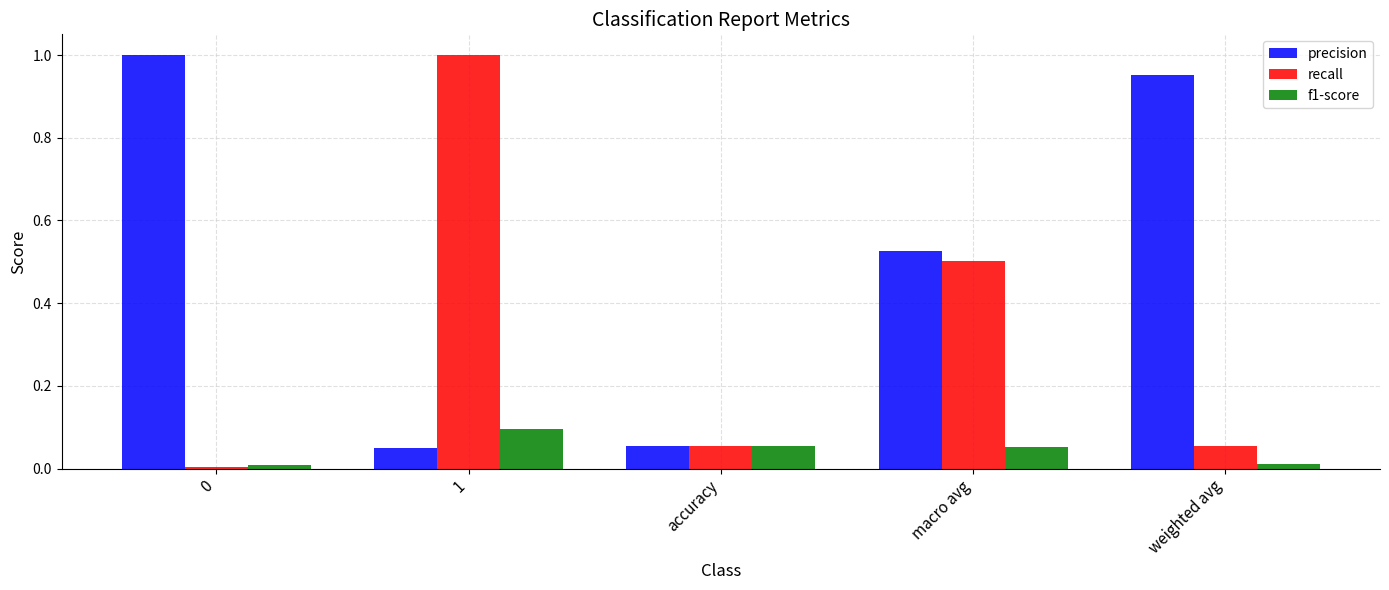

What are all the series names shown in the legend?

precision, recall, f1-score